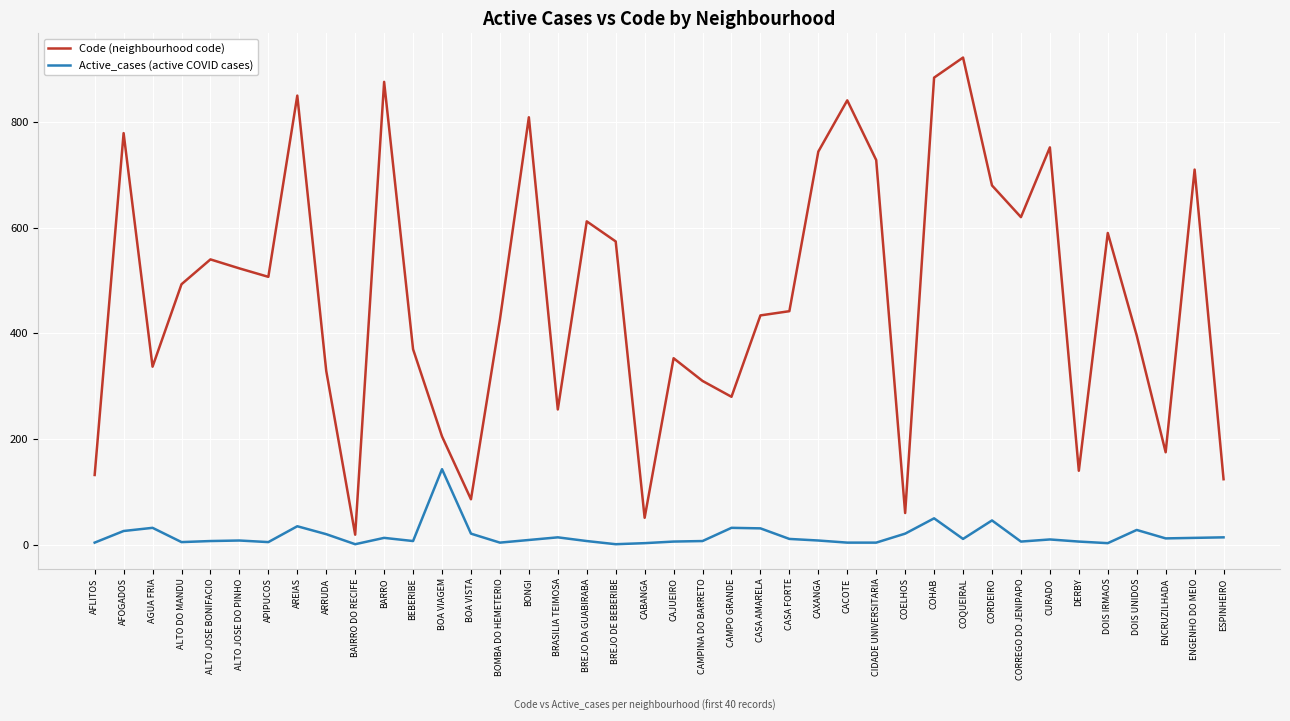

What is the spread (max minus min) of values at DOIS UNIDOS?

368